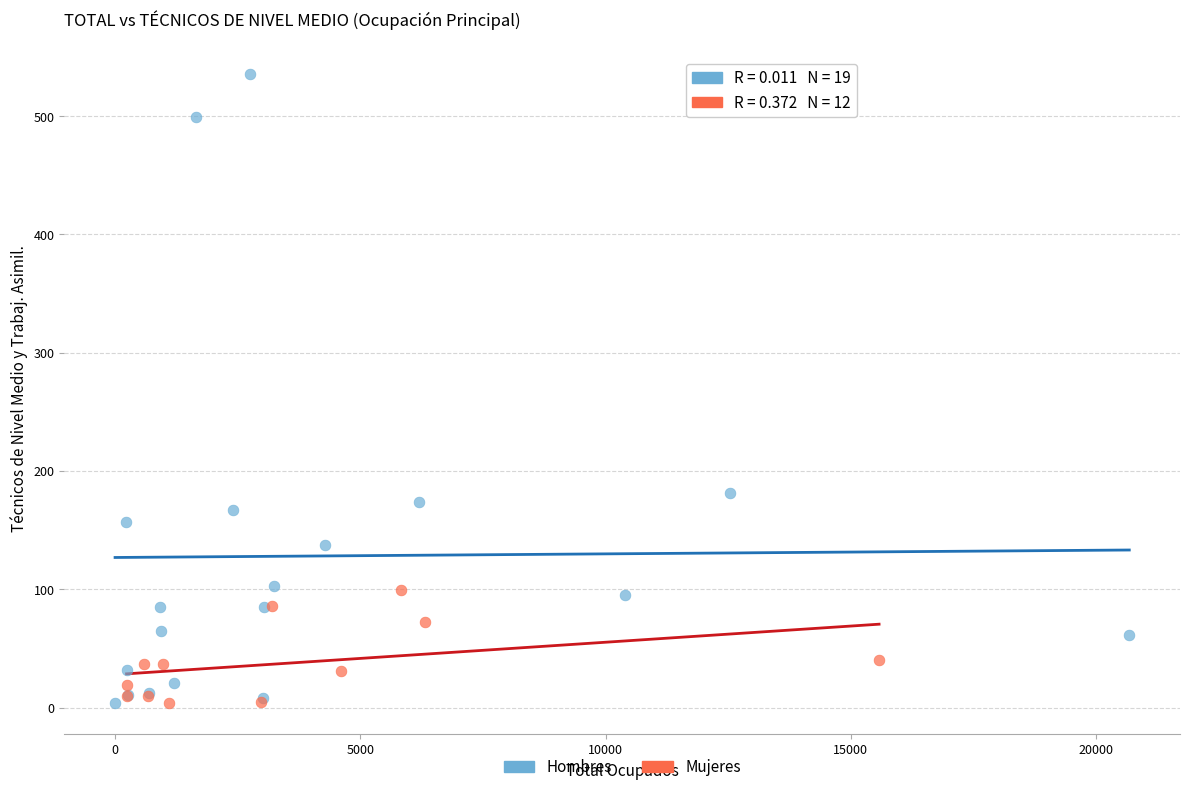

Which series has the widest spread of Y values?

Hombres